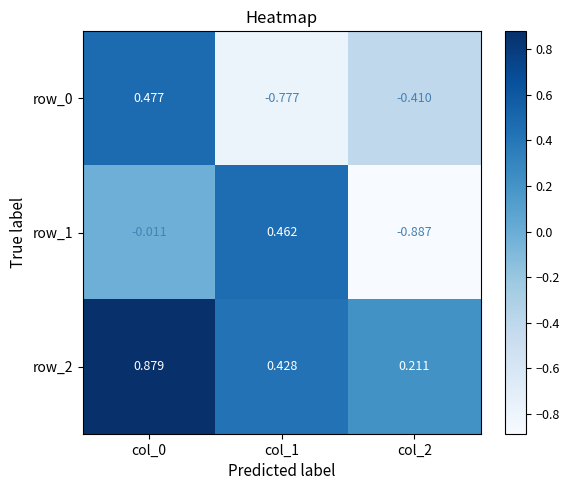

Is the value of row_2 at col_0 greater than the value of row_1 at col_1?

Yes